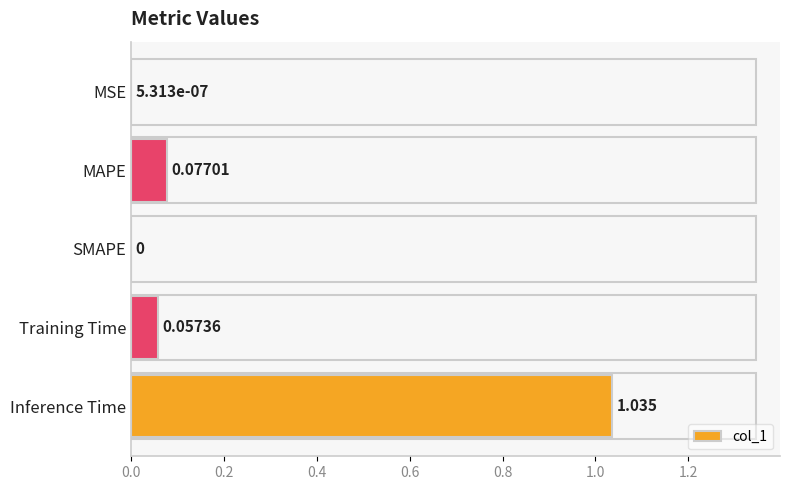

At which category does the chart reach its peak across all series?

Inference Time